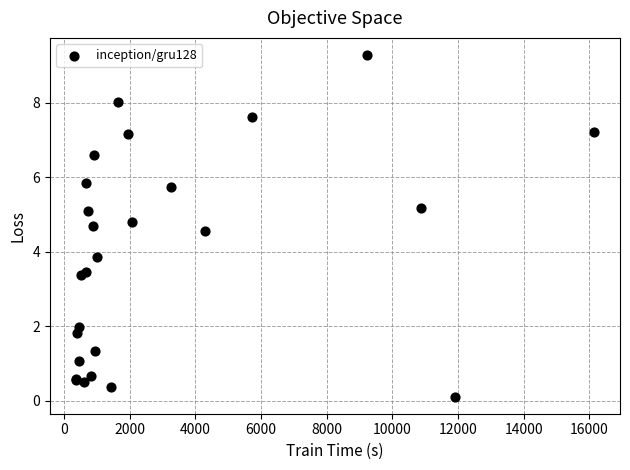

What Y value in the scatter plot is closest to 4?

3.9